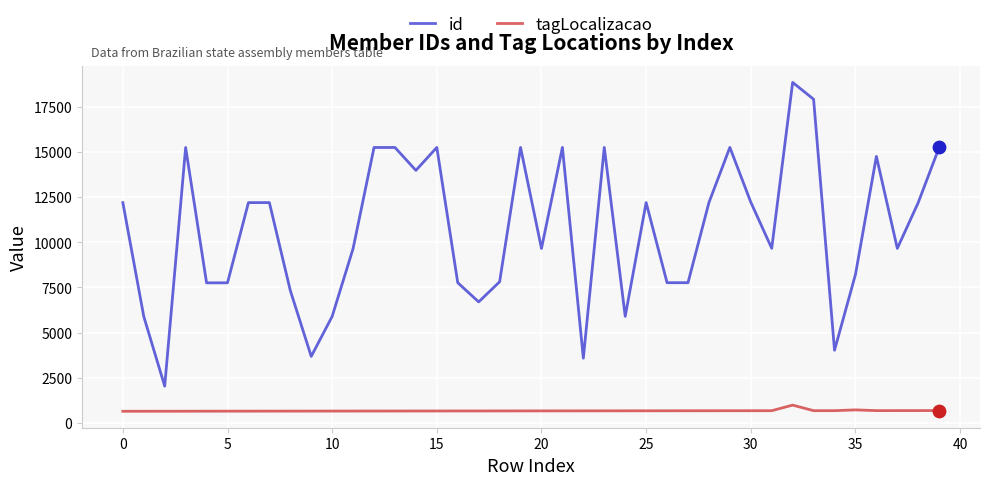

At how many categories does at least one series exceed 17558?

2